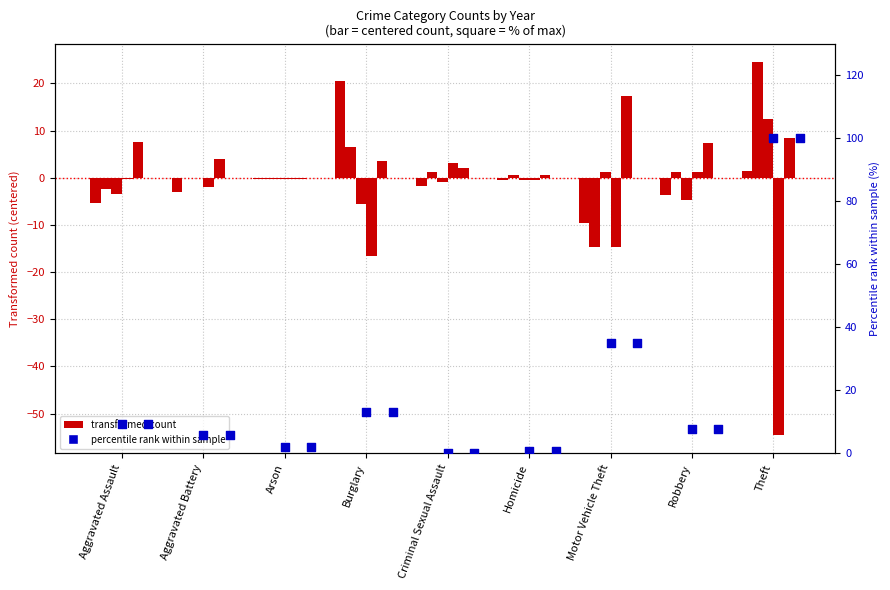

What is the ratio of the value at Burglary to the value at Aggravated Assault?

1.4